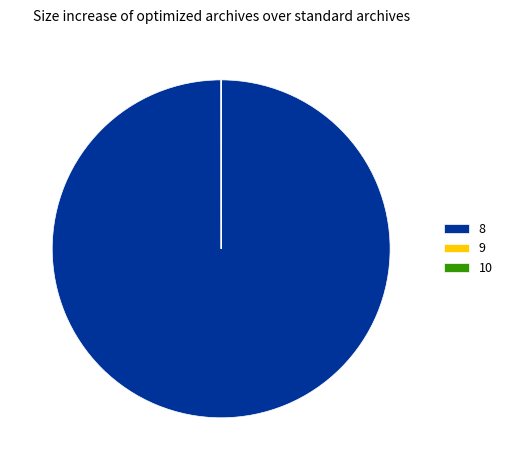

What is the majority slice?

8